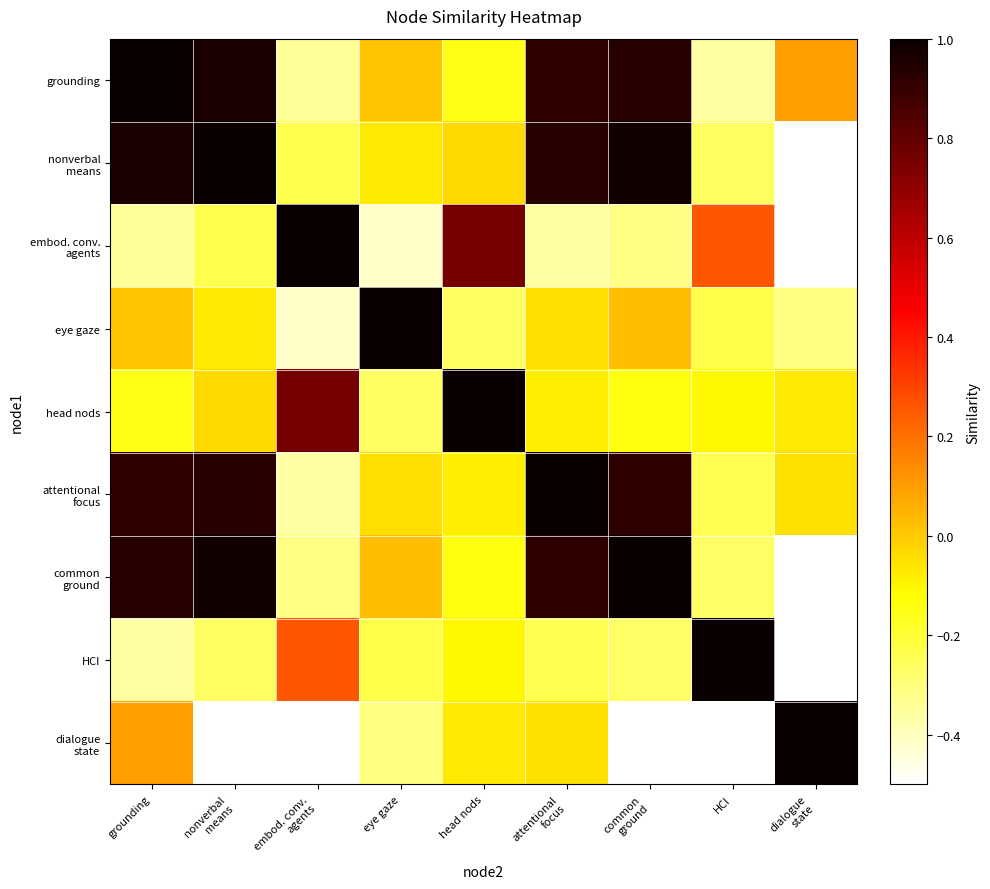

At which category is the sum across all series the highest?

grounding